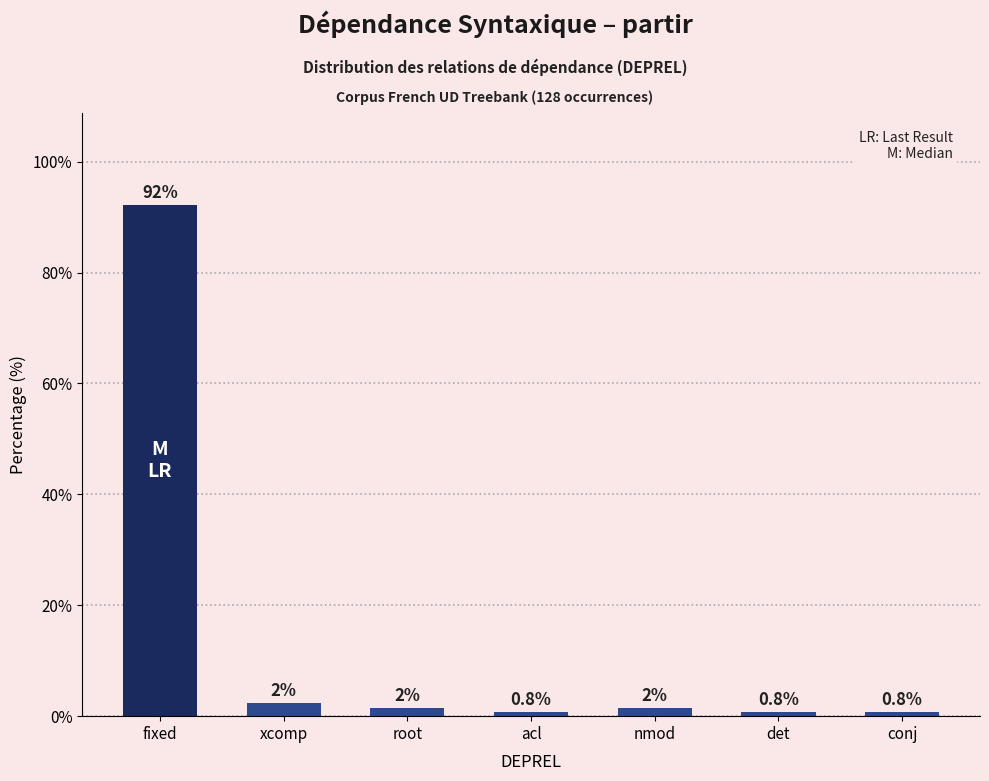

The chart shows a value of 0.8 at det. True or false?

True